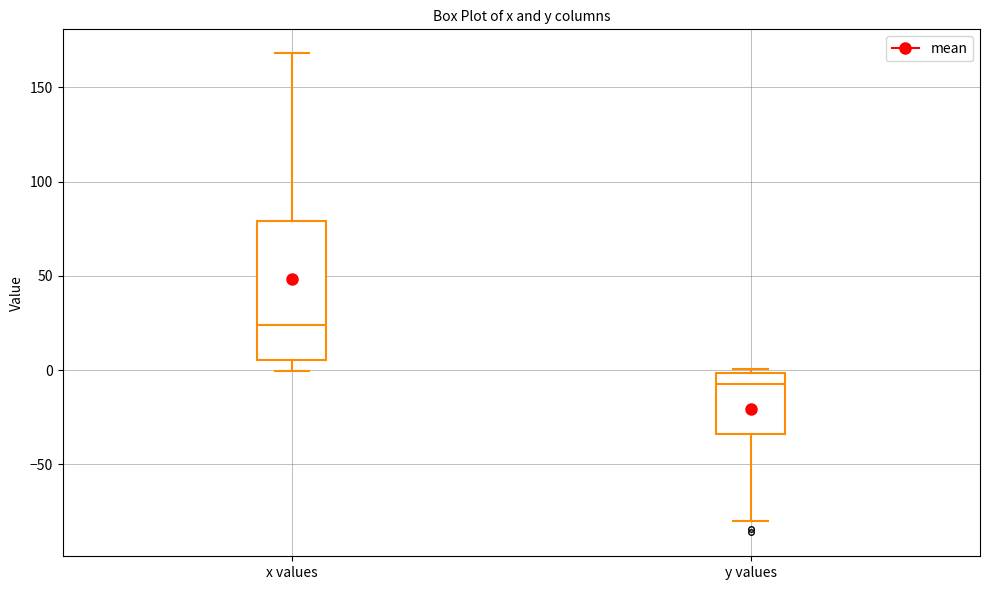

Where does the upper whisker of the box for x values end on the y-axis? The values are not printed on the chart, so give them approximately, as read against the axis.

170